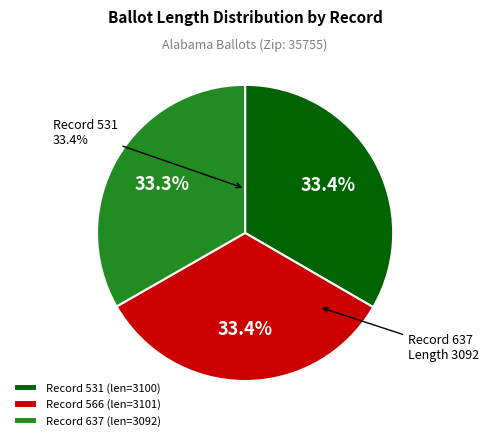

Which category has the biggest portion of the pie?

566